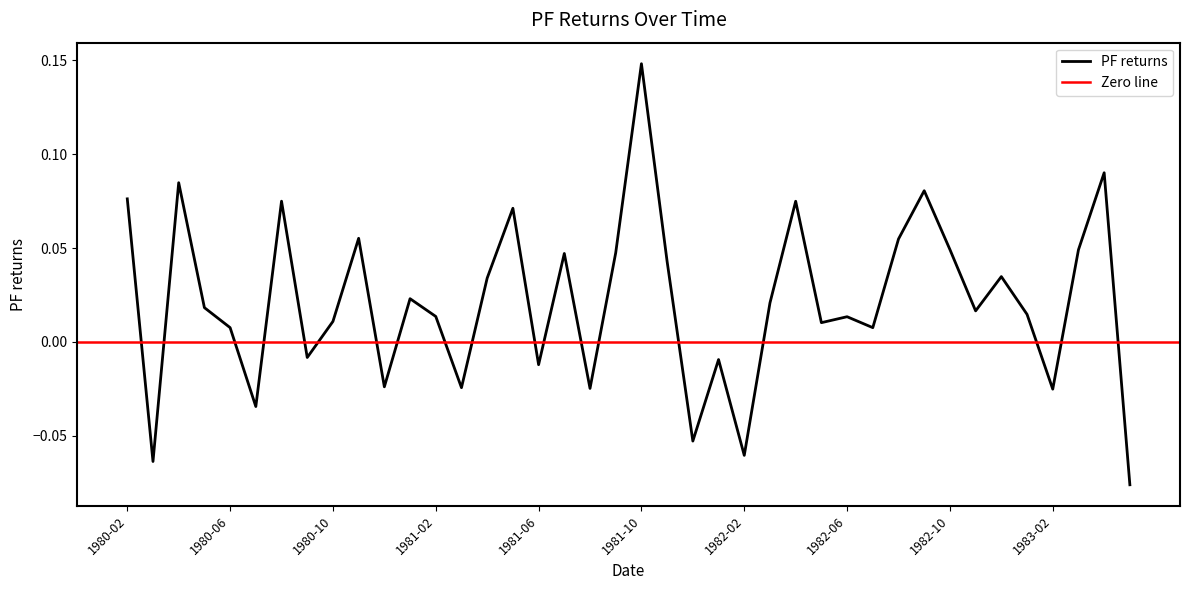

List the labels in order of value, smallest first.

1983-05, 1980-03, 1982-02, 1981-12, 1980-07, 1983-02, 1981-08, 1981-03, 1980-12, 1981-06, 1982-01, 1980-09, 1982-07, 1980-06, 1982-05, 1980-10, 1982-06, 1981-02, 1983-01, 1982-11, 1980-05, 1982-03, 1981-01, 1981-04, 1982-12, 1981-11, 1981-07, 1981-09, 1983-03, 1982-10, 1982-08, 1980-11, 1981-05, 1982-04, 1980-08, 1980-02, 1982-09, 1980-04, 1983-04, 1981-10